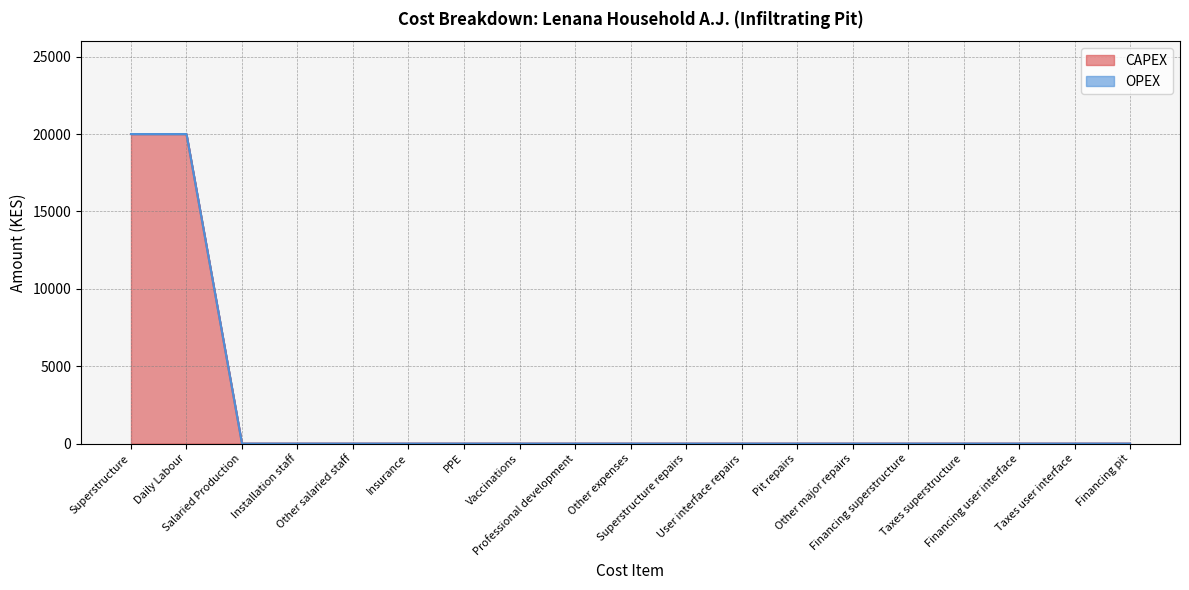

Rank the categories by value from highest to lowest.

Superstructure, Daily Labour, Salaried Production, Installation staff, Other salaried staff, Insurance, PPE, Vaccinations, Professional development, Other expenses, Superstructure repairs, User interface repairs, Pit repairs, Other major repairs, Financing superstructure, Taxes superstructure, Financing user interface, Taxes user interface, Financing pit